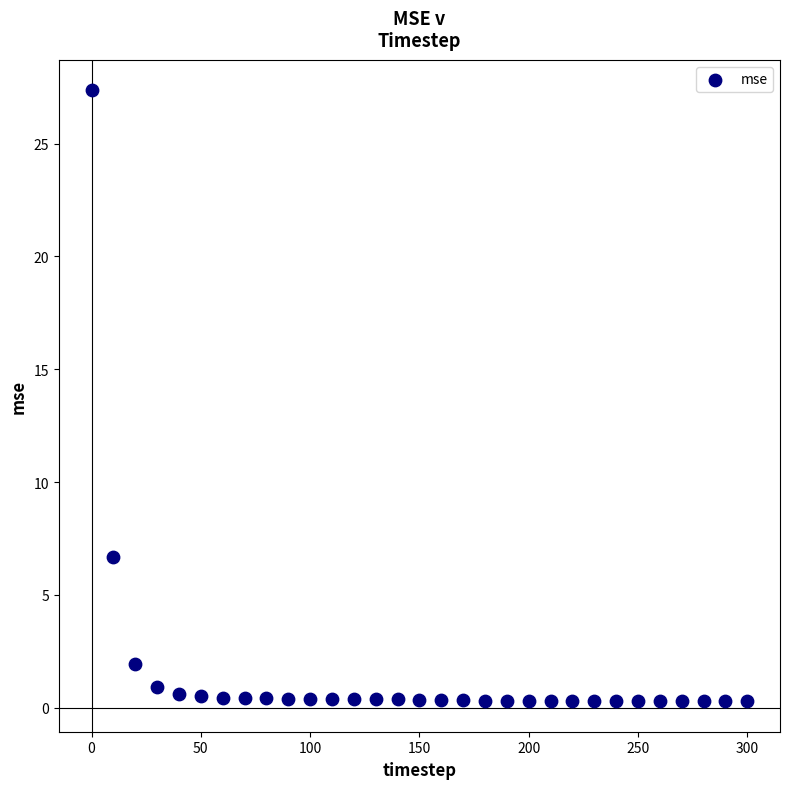

What is the range of X values (max minus min)?

300.0